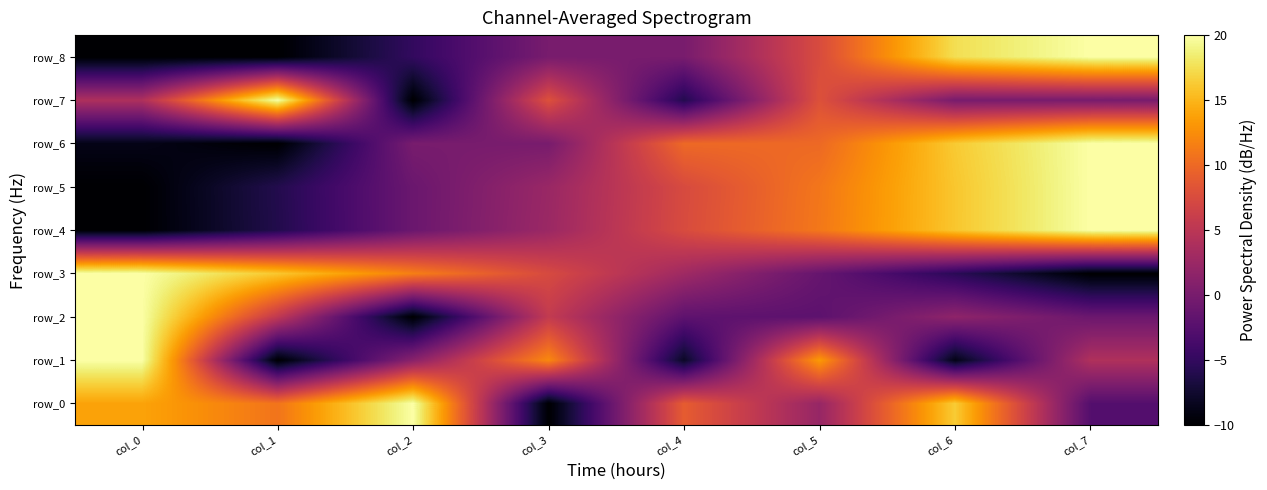

Reading right to left, what are all the values shown in this chart?

row_0: -2.7	16.3	2.2	9.0	-10.0	20.0	10.8	13.9
row_1: 4.1	-8.8	13.4	-8.0	12.2	1.2	-10.0	20.0
row_2: -0.9	1.7	-2.0	-1.9	5.6	-10.0	5.4	20.0
row_3: -10.0	-5.5	-1.3	2.9	7.4	11.6	16.1	20.0
row_4: 20.0	16.0	11.1	7.5	2.6	-1.0	-6.1	-10.0
row_5: 20.0	16.0	11.0	7.4	2.5	-1.0	-6.0	-10.0
row_6: 20.0	16.2	10.0	10.0	-0.0	-0.0	-10.0	-8.8
row_7: -0.0	-0.0	8.0	-6.0	8.0	-10.0	20.0	4.0
row_8: 20.0	17.5	7.5	0.0	0.0	-5.0	-10.0	-10.0